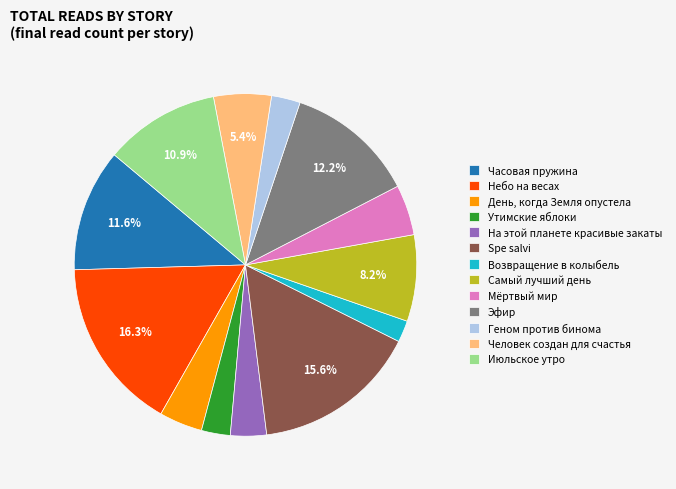

Approximately how many times larger is the value at Утимские яблоки compared to Человек создан для счастья?

0.5